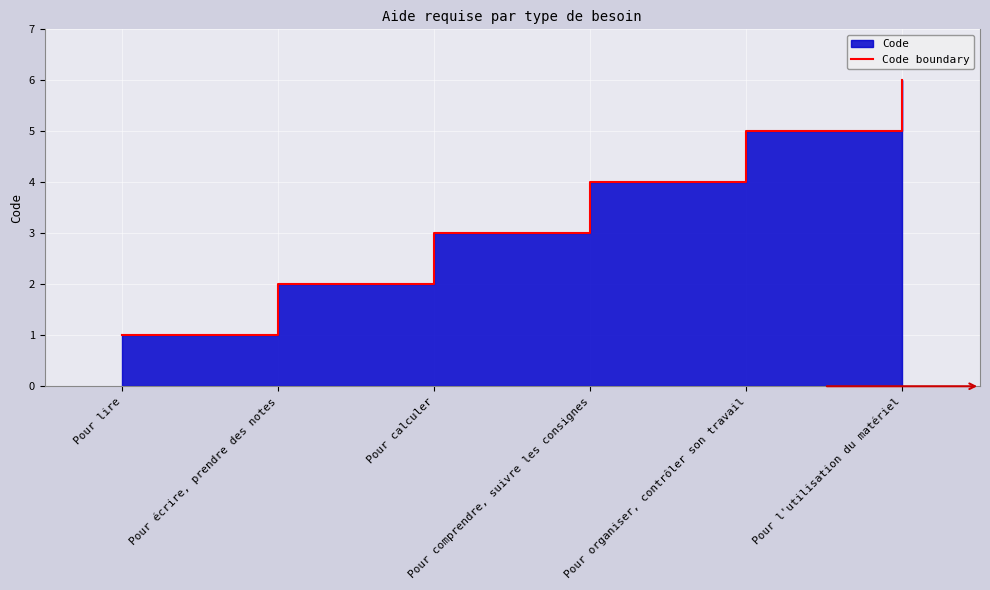

Rank the categories by value from highest to lowest.

Pour l'utilisation du matériel, Pour organiser, contrôler son travail, Pour comprendre, suivre les consignes, Pour calculer, Pour écrire, prendre des notes, Pour lire